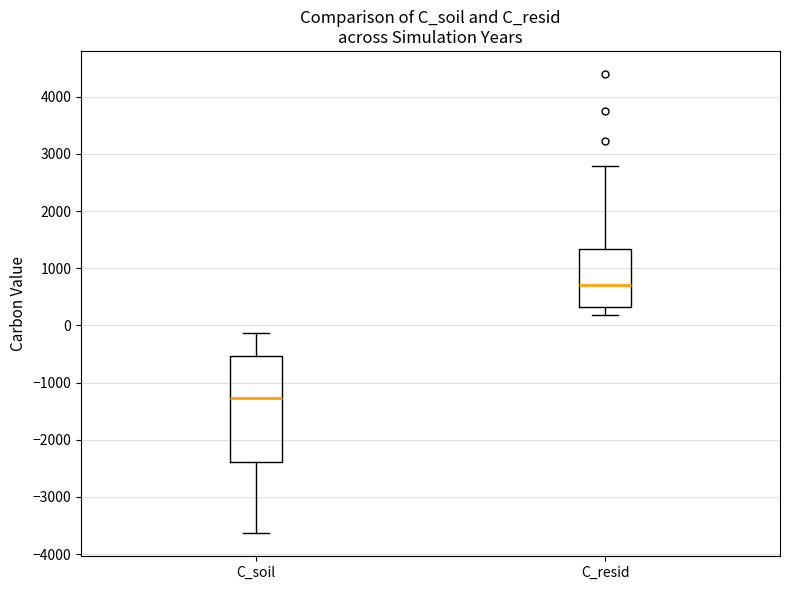

Reading left to right, transcribe this box plot: for each box, give where its median line is, the range the box spans, and where its two whiskers end, as read against the y-axis. The values are not printed on the chart, so give them approximately, as read against the axis.

C_soil: median -1300, box -2400 to -500, whiskers -3600 to -100
C_resid: median 700, box 300 to 1300, whiskers 200 to 2800